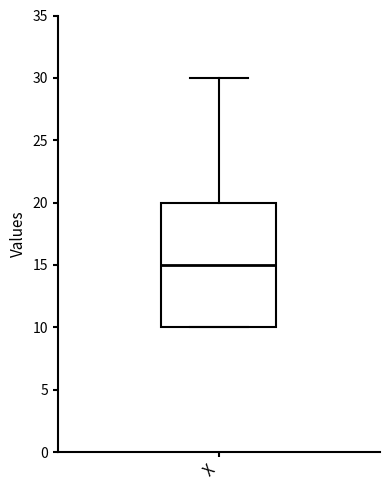

Where does the median line of the box for X sit on the y-axis? The values are not printed on the chart, so give them approximately, as read against the axis.

15